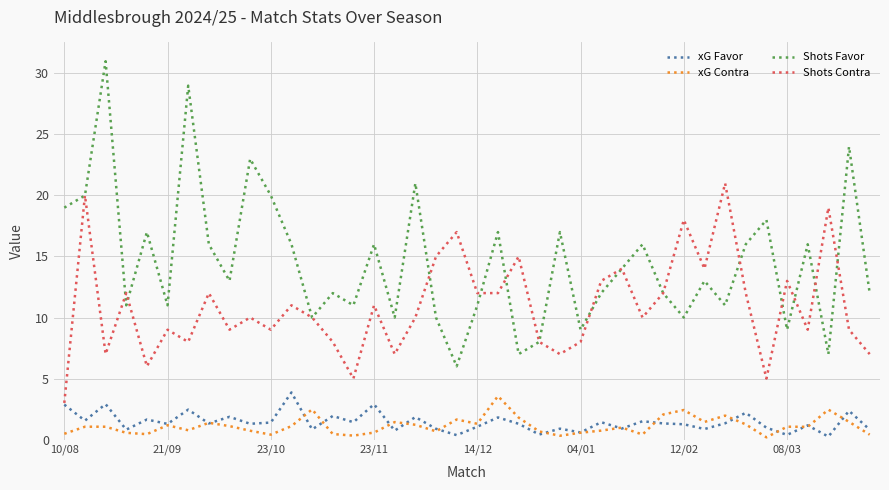

What is the maximum value shown in the chart?

31.0